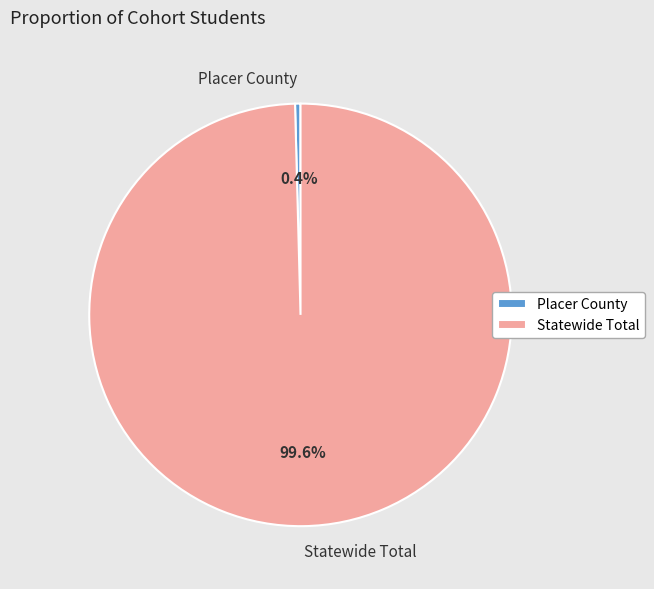

What percentage is NOT represented by Statewide Total?

0.4%